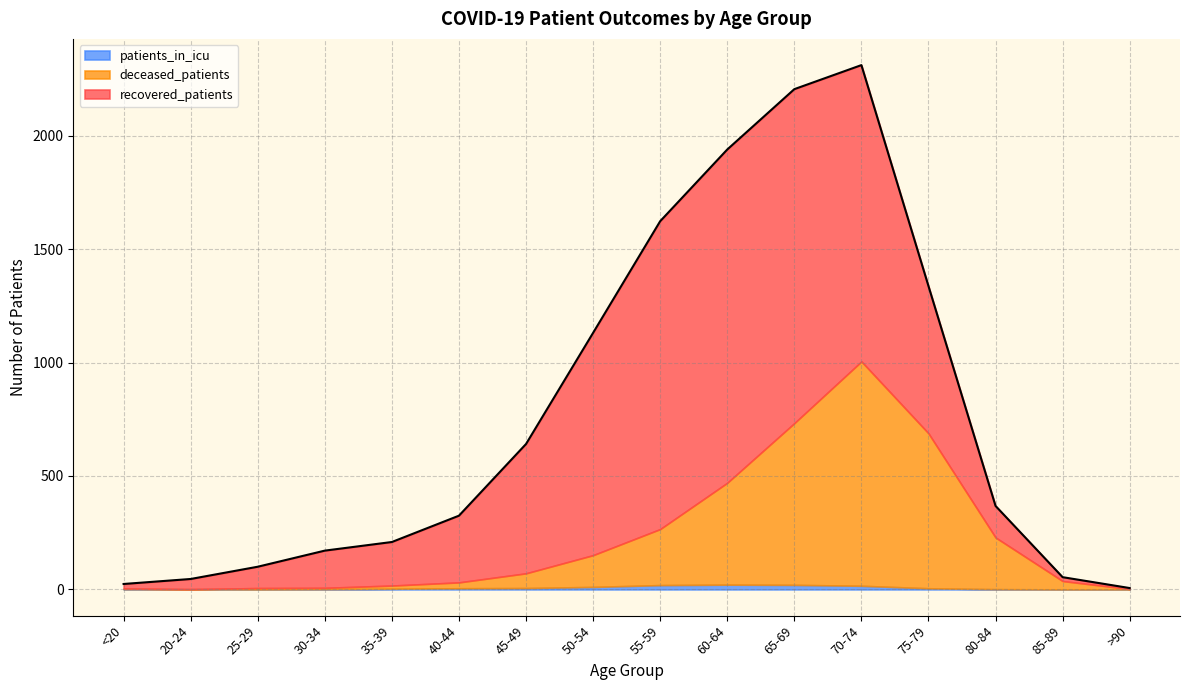

How many data points in recovered_patients are less than 294?

8